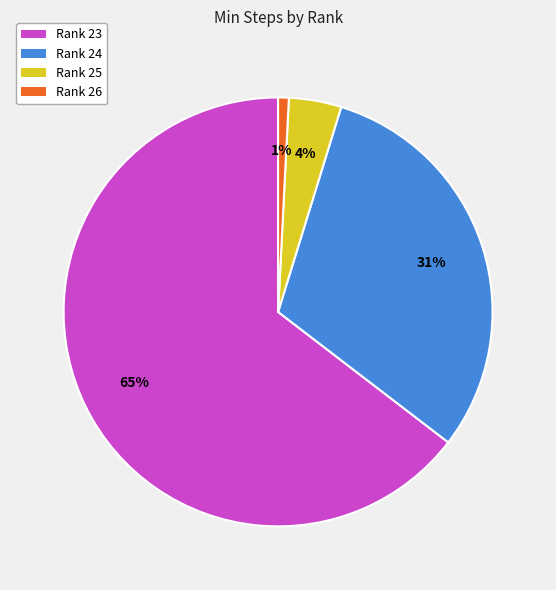

Does any single category account for the majority?

Yes